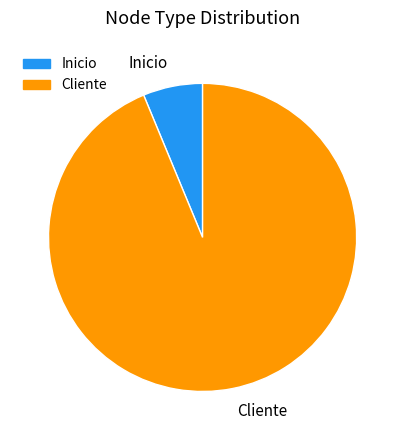

Which category has the smallest portion of the pie?

Inicio